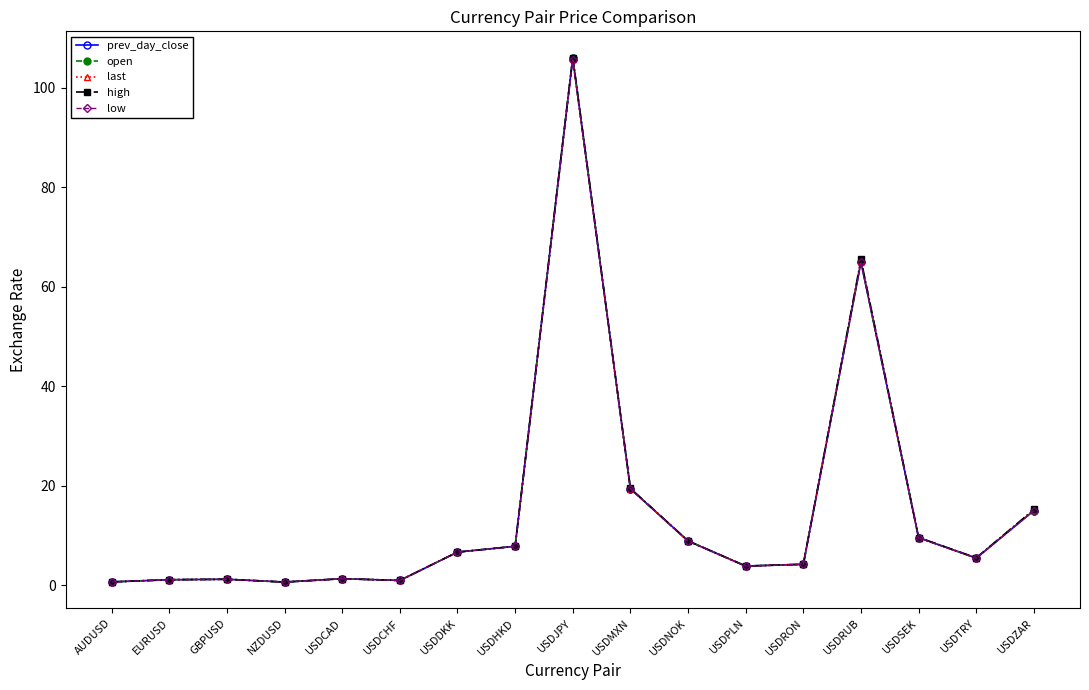

The high series shows 70.5 at USDJPY. True or false?

False